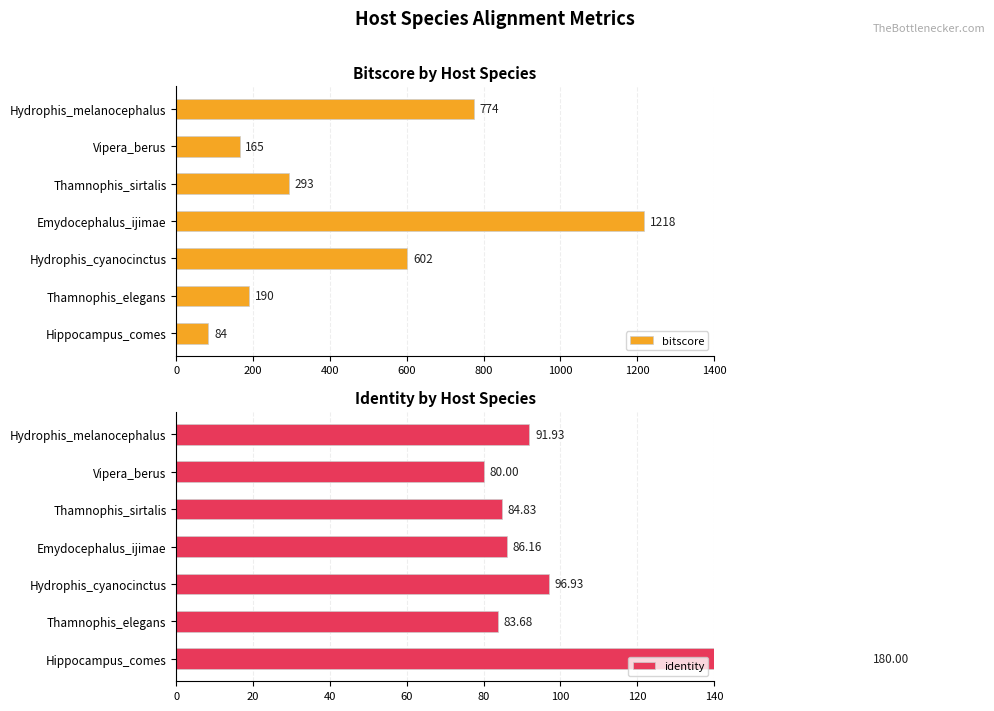

Which series has the widest spread of values?

bitscore